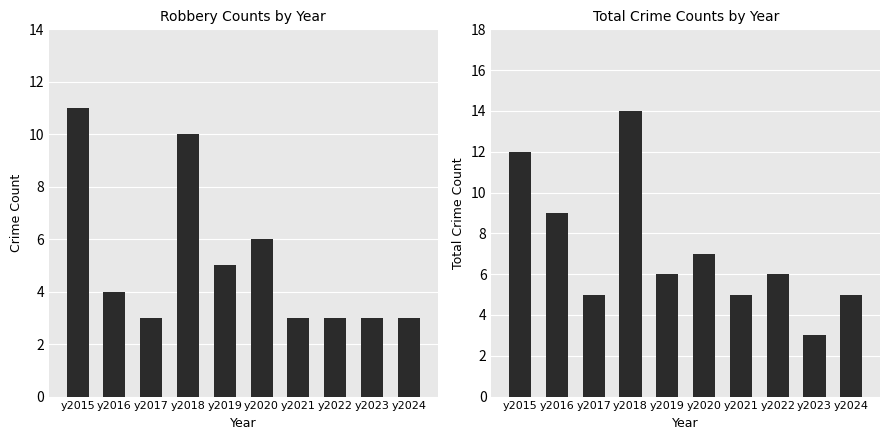

What is the value of the Robbery bar at the 7th from the left?

3